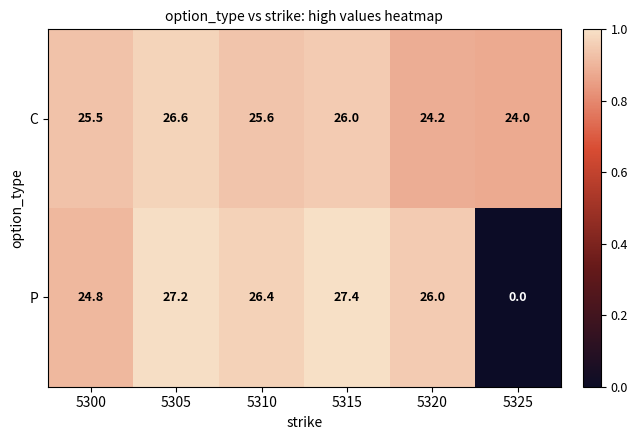

List the series in order of their peak value, highest first.

P, C